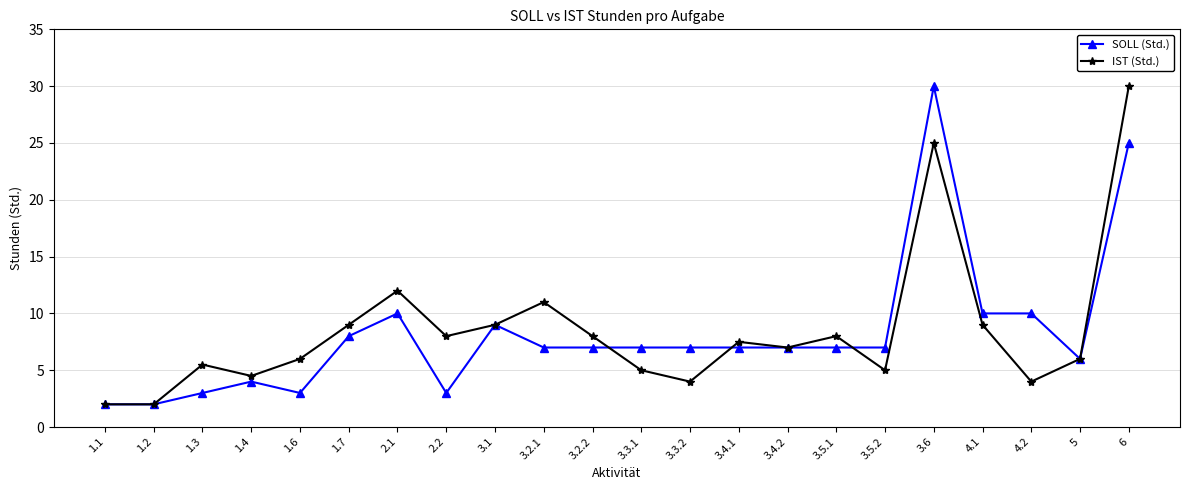

Reading left to right, list all the values displayed in this chart.

SOLL (Std.): 1.1=2.0	1.2=2.0	1.3=3.0	1.4=4.0	1.6=3.0	1.7=8.0	2.1=10.0	2.2=3.0	3.1=9.0	3.2.1=7.0	3.2.2=7.0	3.3.1=7.0	3.3.2=7.0	3.4.1=7.0	3.4.2=7.0	3.5.1=7.0	3.5.2=7.0	3.6=30.0	4.1=10.0	4.2=10.0	5=6.0	6=25.0
IST (Std.): 1.1=2.0	1.2=2.0	1.3=5.5	1.4=4.5	1.6=6.0	1.7=9.0	2.1=12.0	2.2=8.0	3.1=9.0	3.2.1=11.0	3.2.2=8.0	3.3.1=5.0	3.3.2=4.0	3.4.1=7.5	3.4.2=7.0	3.5.1=8.0	3.5.2=5.0	3.6=25.0	4.1=9.0	4.2=4.0	5=6.0	6=30.0